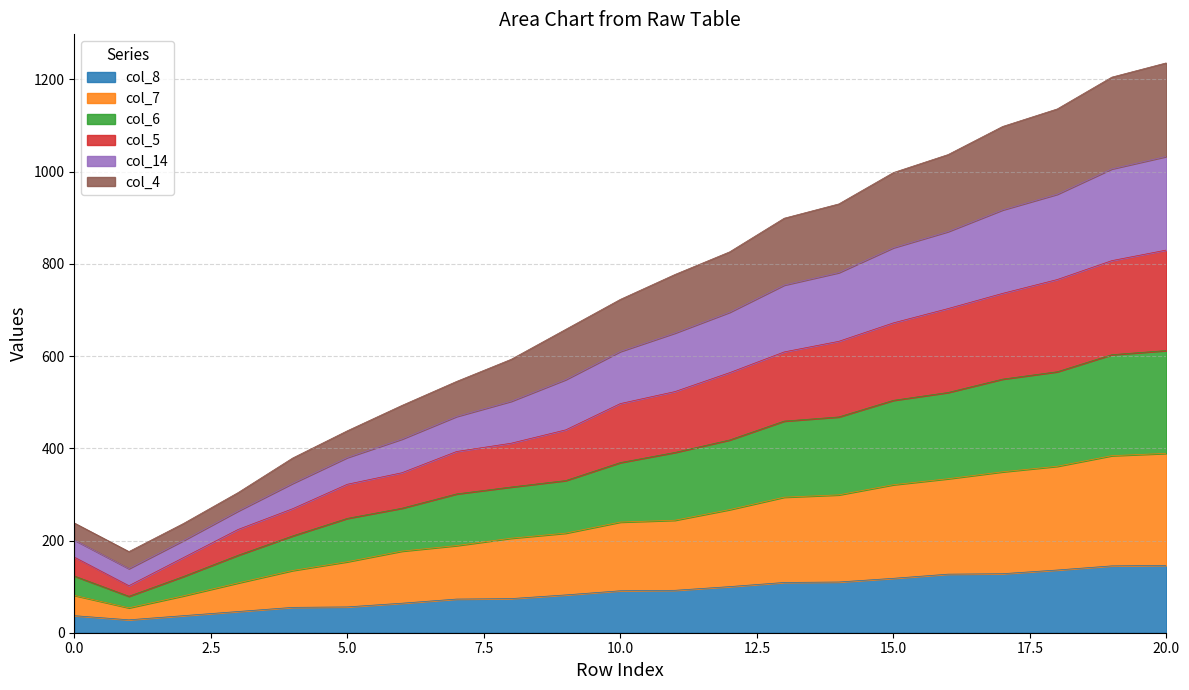

True or false: col_7 and col_8 cross at least once.

False